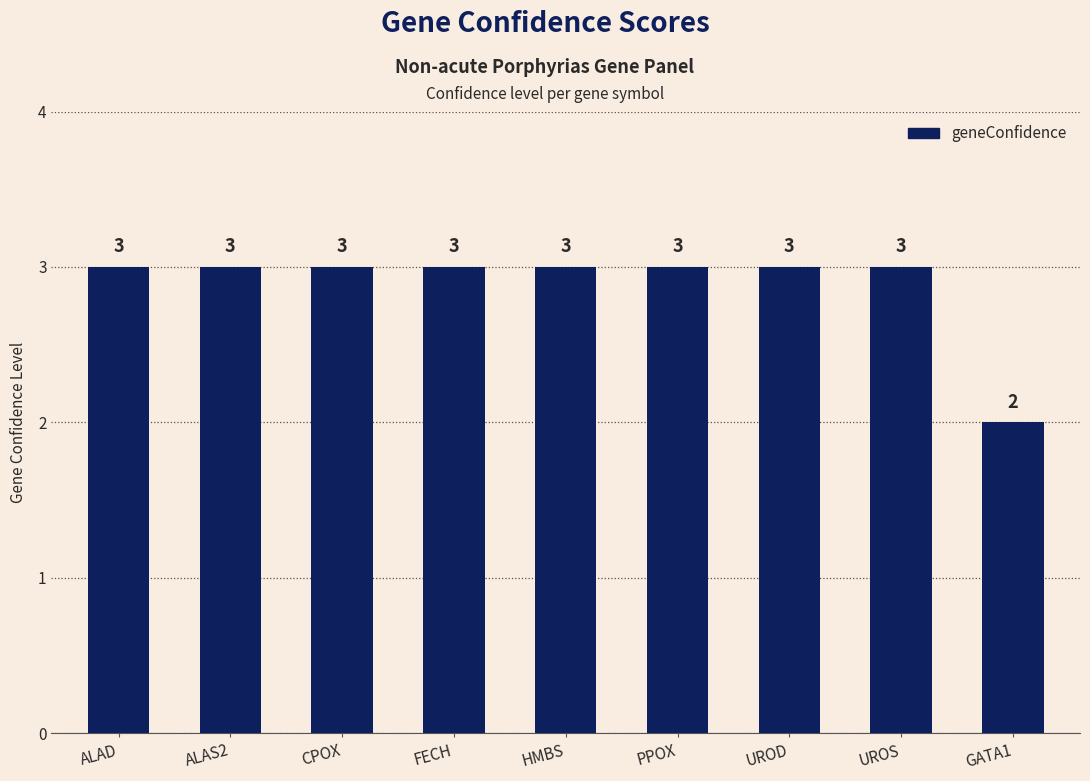

What is the value of the 4th bar from the left?

3